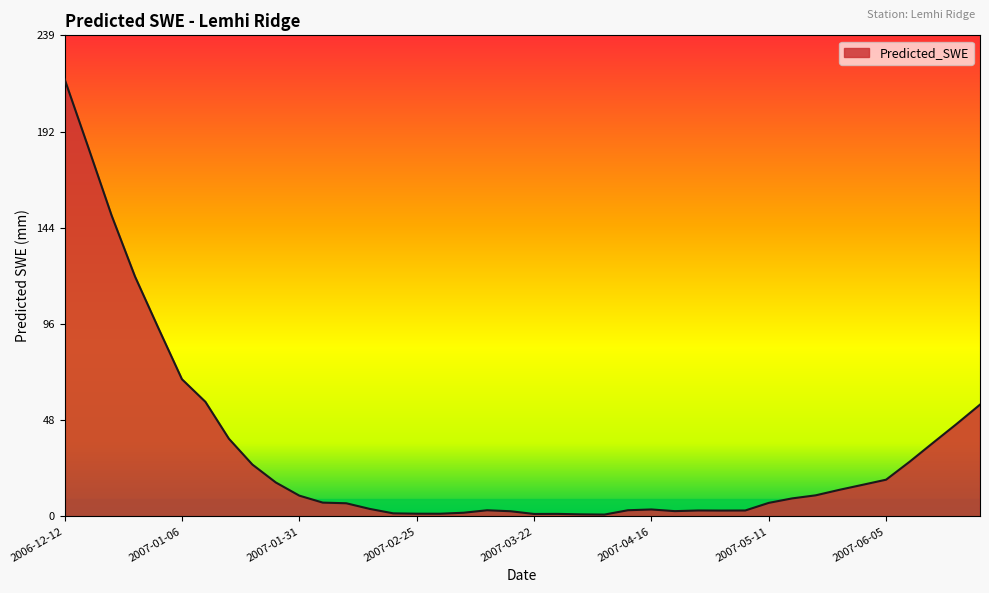

What is the difference between the maximum and minimum values?

216.8